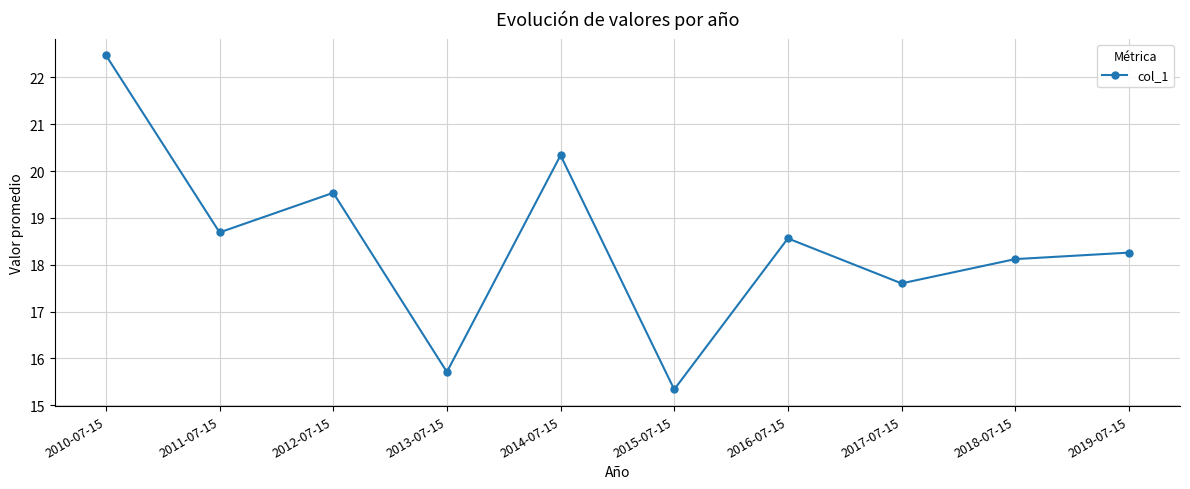

What is the difference between the values at 2016-07-15 and 2019-07-15?

0.3